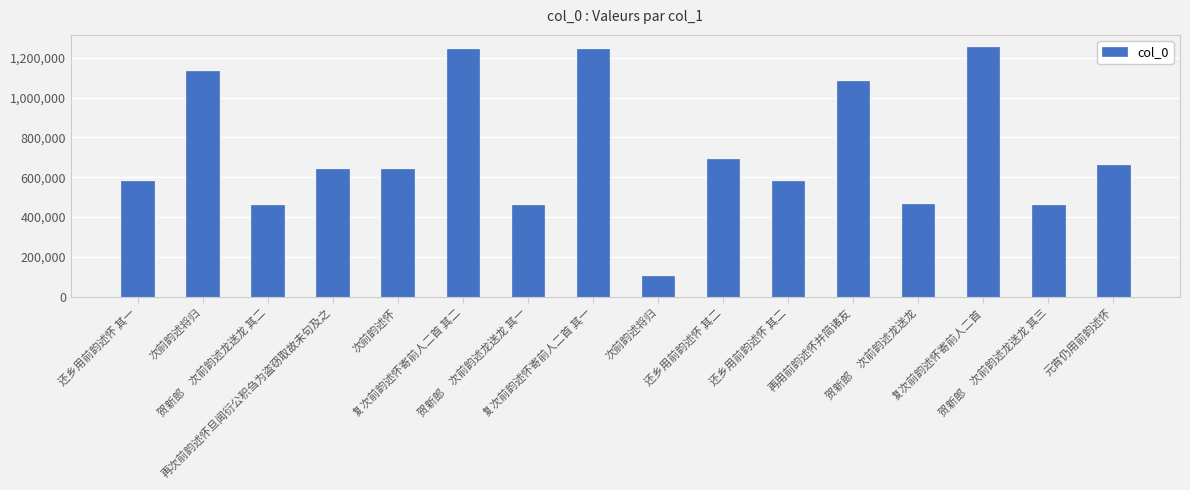

List the labels in order of value, smallest first.

次前韵述将归, 贺新郎　次前韵述龙送龙 其一, 贺新郎　次前韵述龙送龙 其二, 贺新郎　次前韵述龙送龙 其三, 贺新郎　次前韵述龙送龙, 还乡用前韵述怀 其一, 还乡用前韵述怀 其二, 次前韵述怀, 再次前韵述怀旦闻衍公积刍为盗窃取故未句及之, 元宵仍用前韵述怀, 还乡用前韵述怀 其二, 再用前韵述怀并简诸友, 次前韵述将归, 复次前韵述怀寄前人二首 其一, 复次前韵述怀寄前人二首 其二, 复次前韵述怀寄前人二首